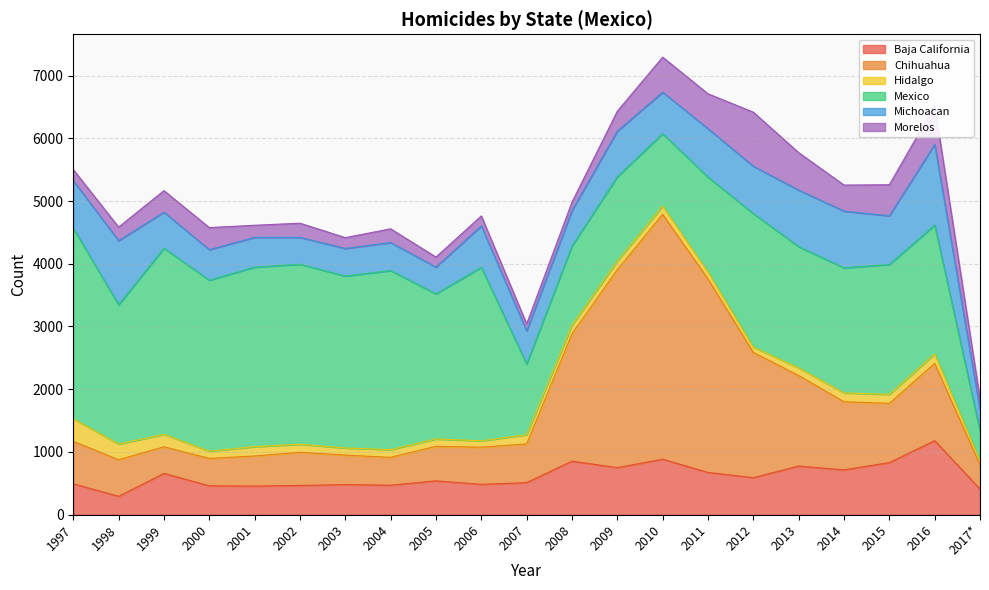

Is it true that Mexico equals 1153 at 2010?

True